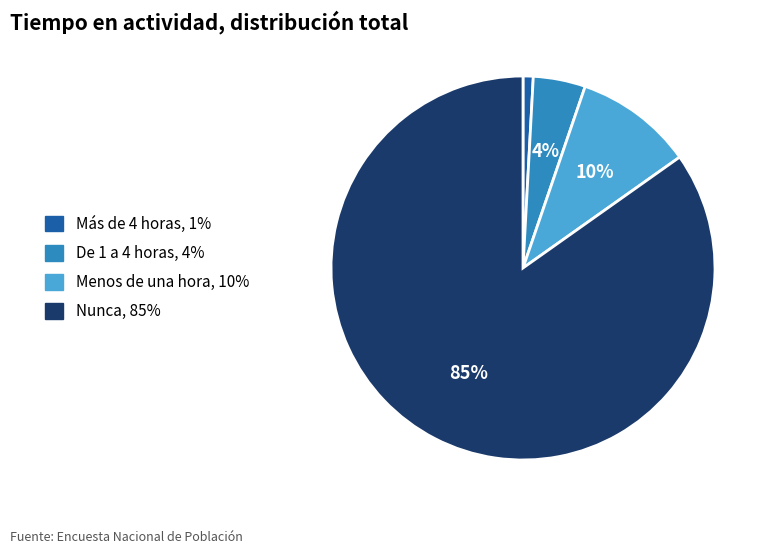

How many slices are in this pie chart?

4